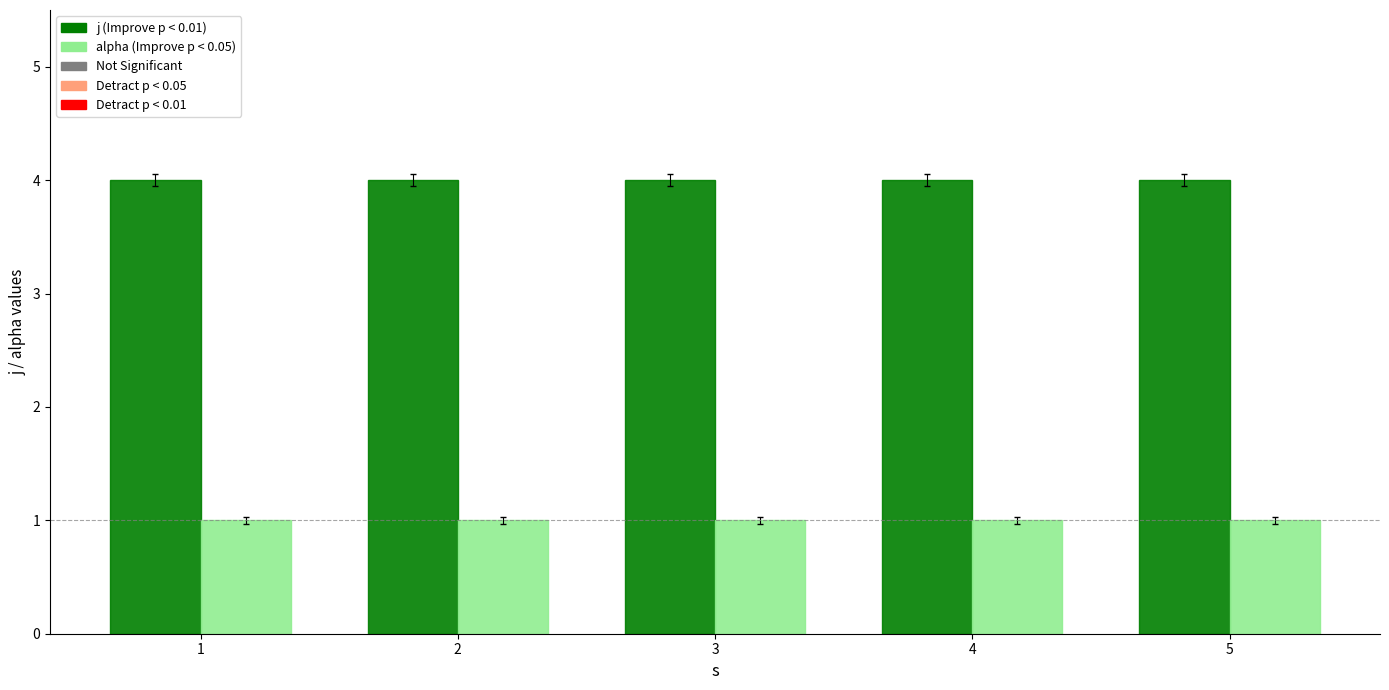

Are the bars horizontal?

No